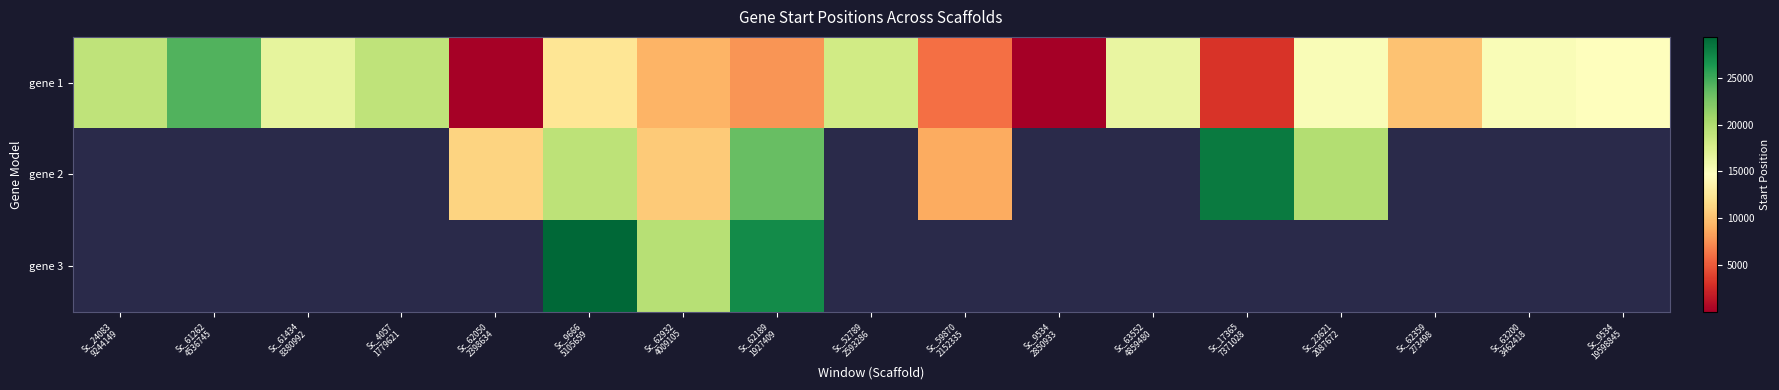

How many series are shown in this chart?

3